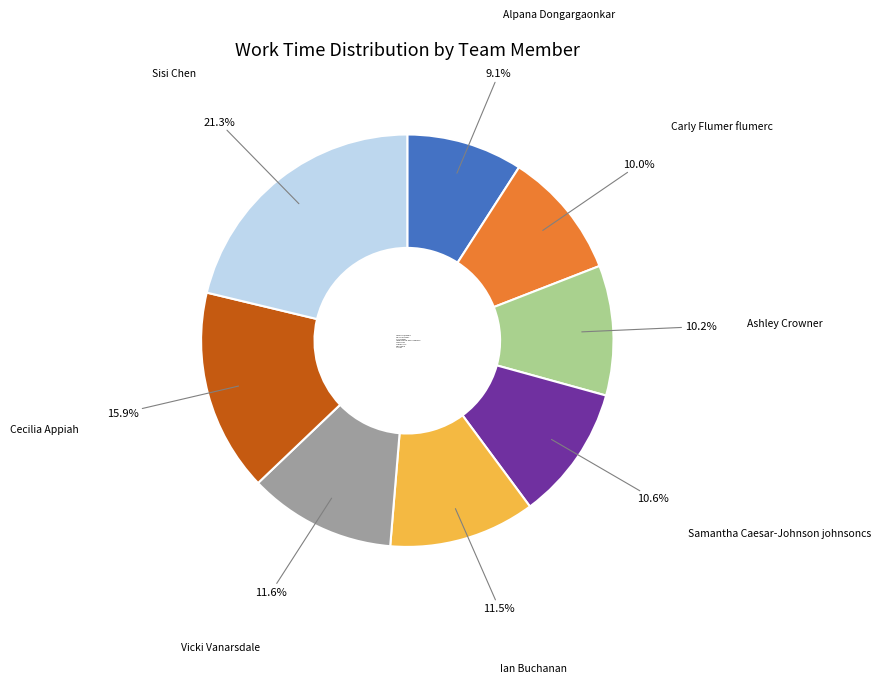

True or false: Carly Flumer flumerc accounts for 2% of the total.

False